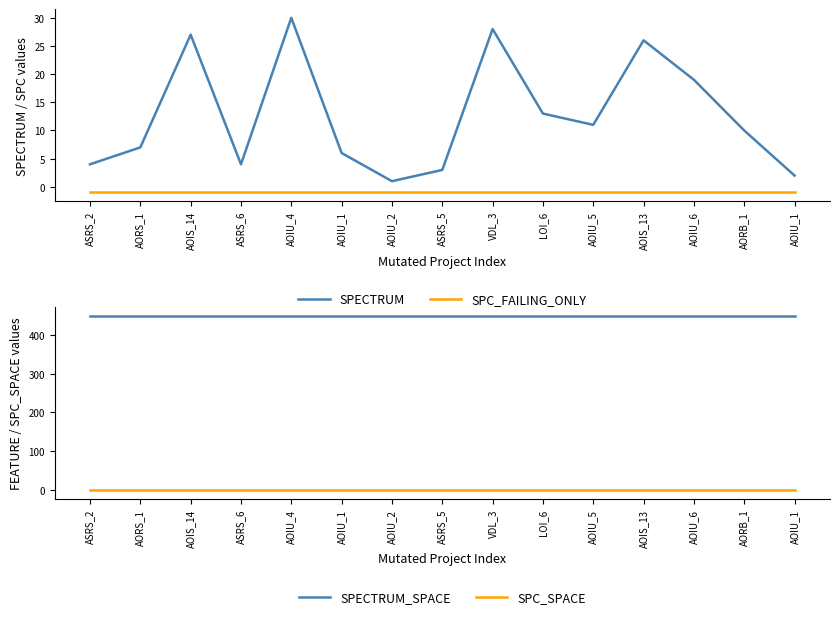

True or false: SPC_FAILING_ONLY has a value of -1 at AOIU_2.

True